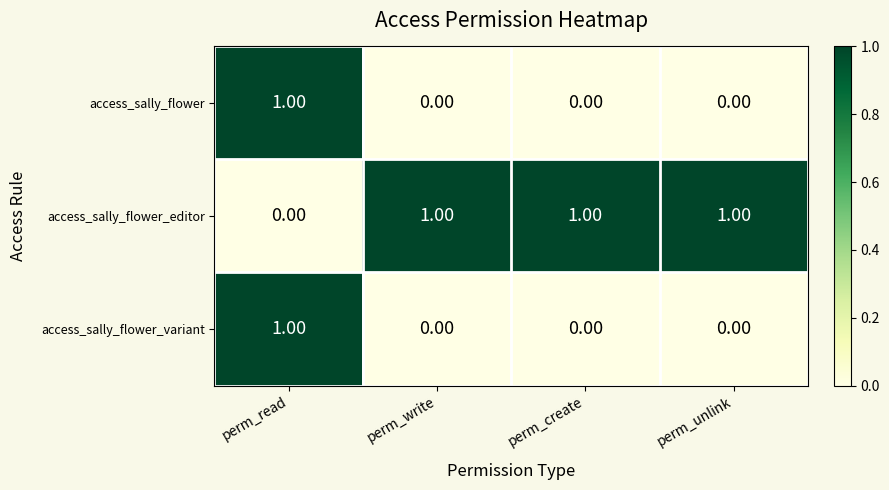

At how many categories does at least one series exceed 0?

4